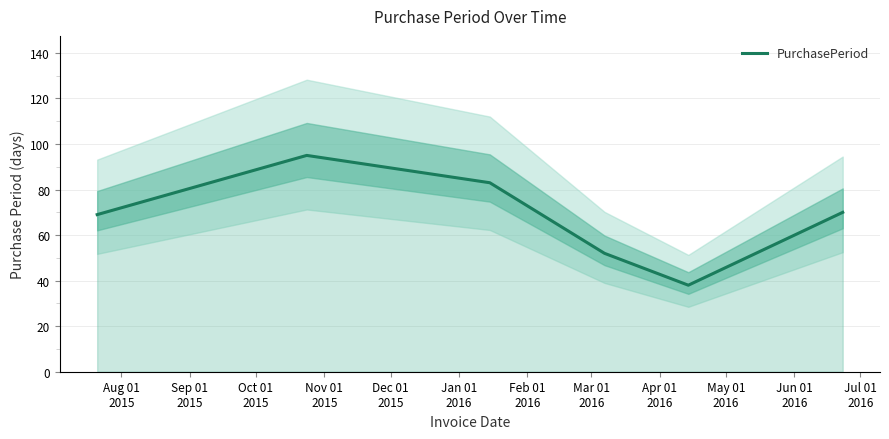

Reading left to right, transcribe all the data shown in this chart.

69	95	83	52	38	70